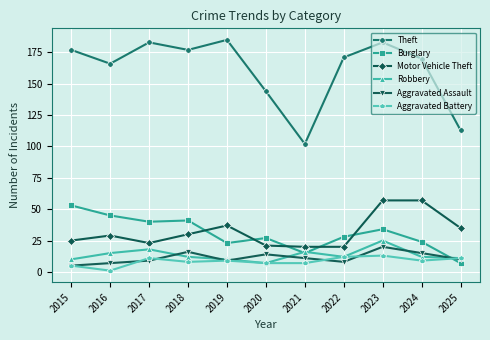

True or false: Motor Vehicle Theft has a value of 35 at 2015.

False